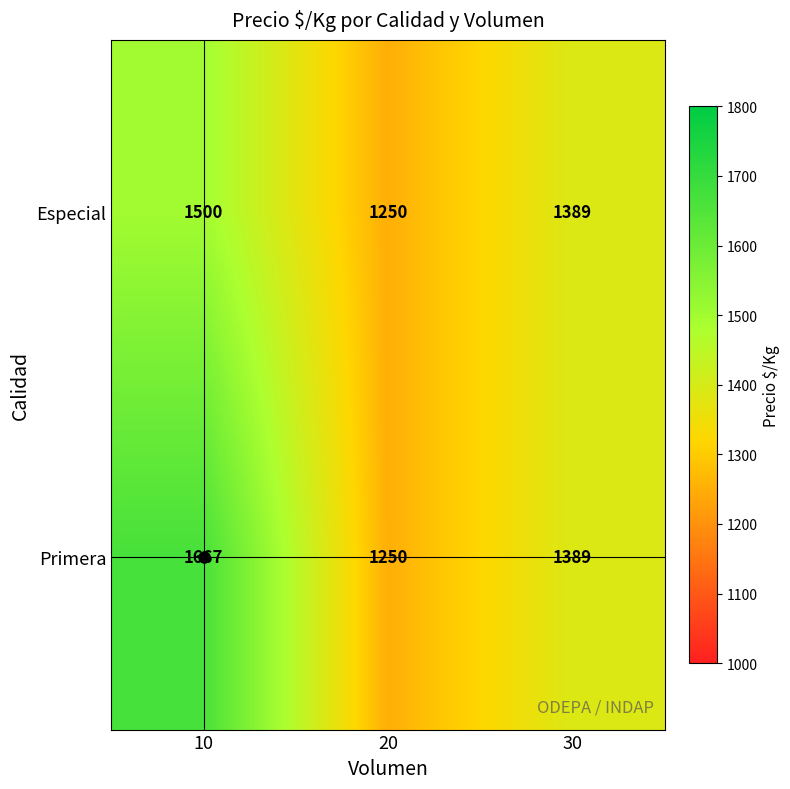

Is it true that Primera equals 1667 at 10?

True